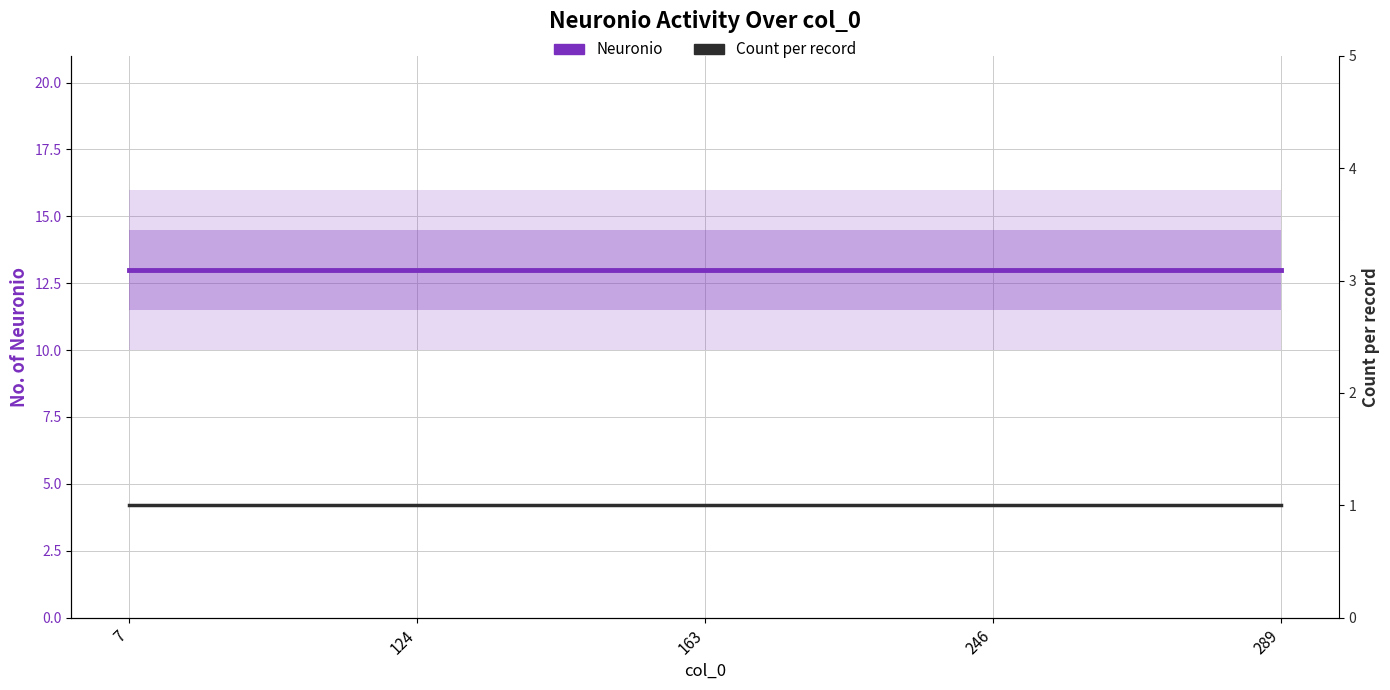

Rank the categories by Count per record value from lowest to highest.

7, 124, 163, 246, 289